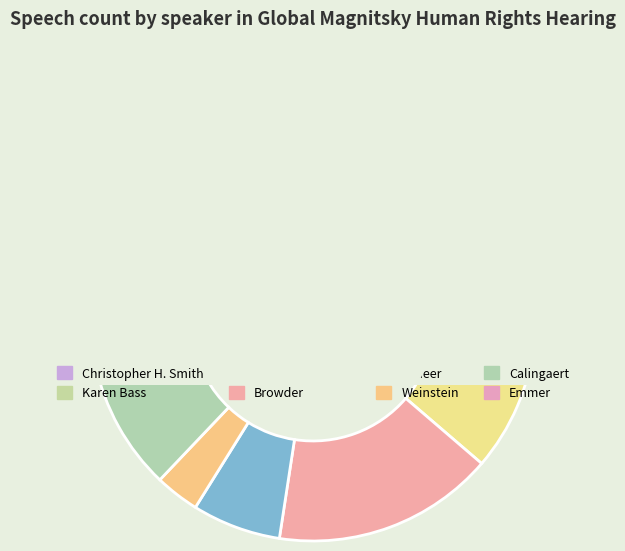

To the nearest percent, what is the difference between the largest and smallest slice percentages?

45%